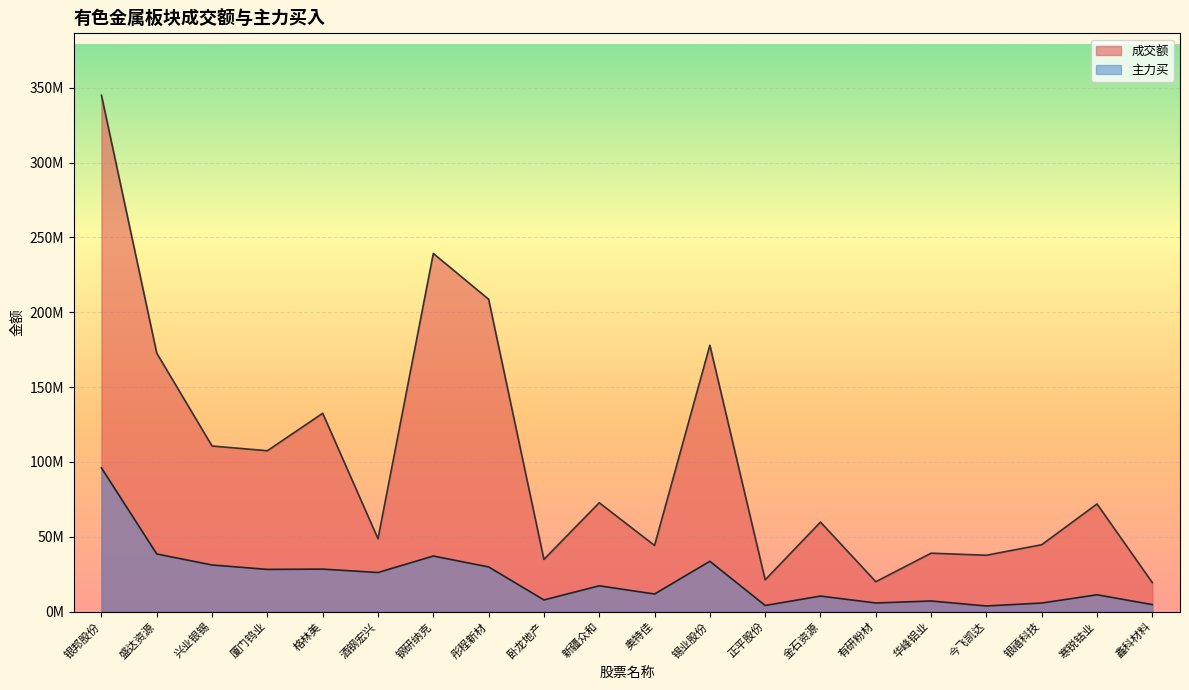

Which series has the widest spread of values?

成交额